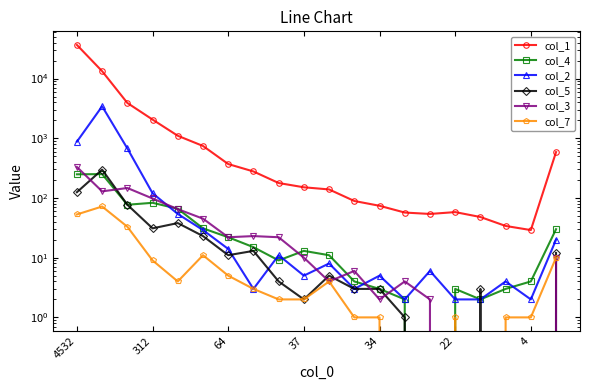

How many lines are shown in the chart?

6